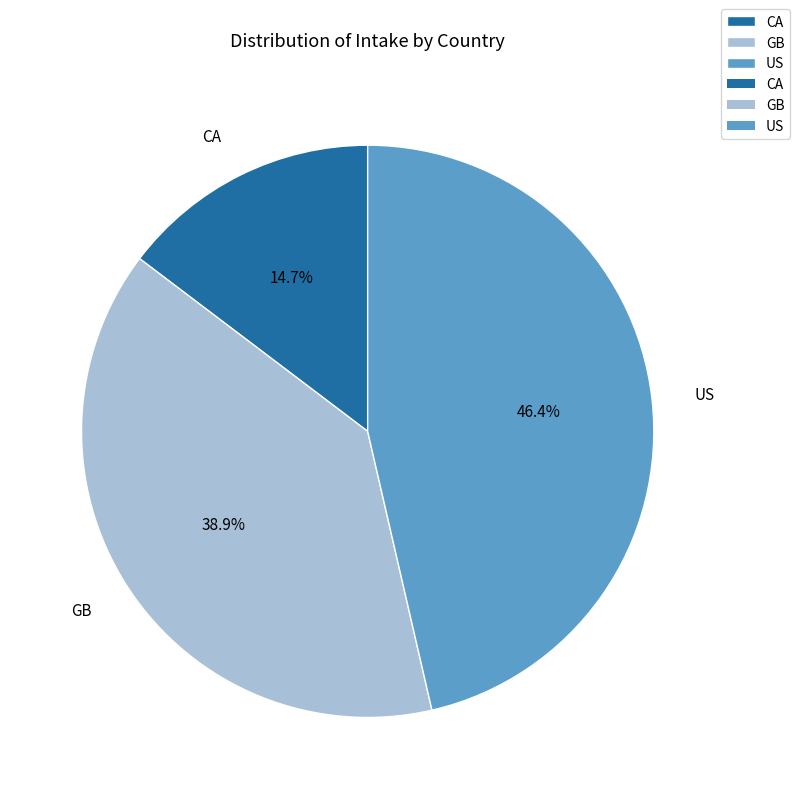

To the nearest percent, what is the average slice percentage?

33%